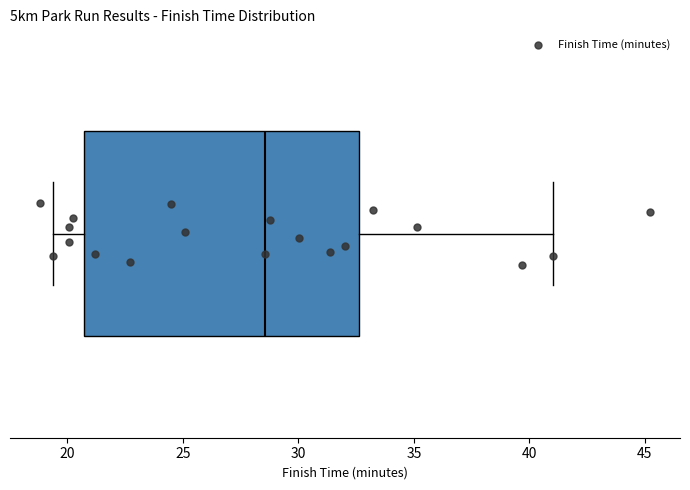

Transcribe this box plot: give where the median line is, the range the box spans, and where the two whiskers end, as read against the x-axis. The values are not printed on the chart, so give them approximately, as read against the axis.

median 28.5, box 20.5 to 32.5, whiskers 19.5 to 41.0